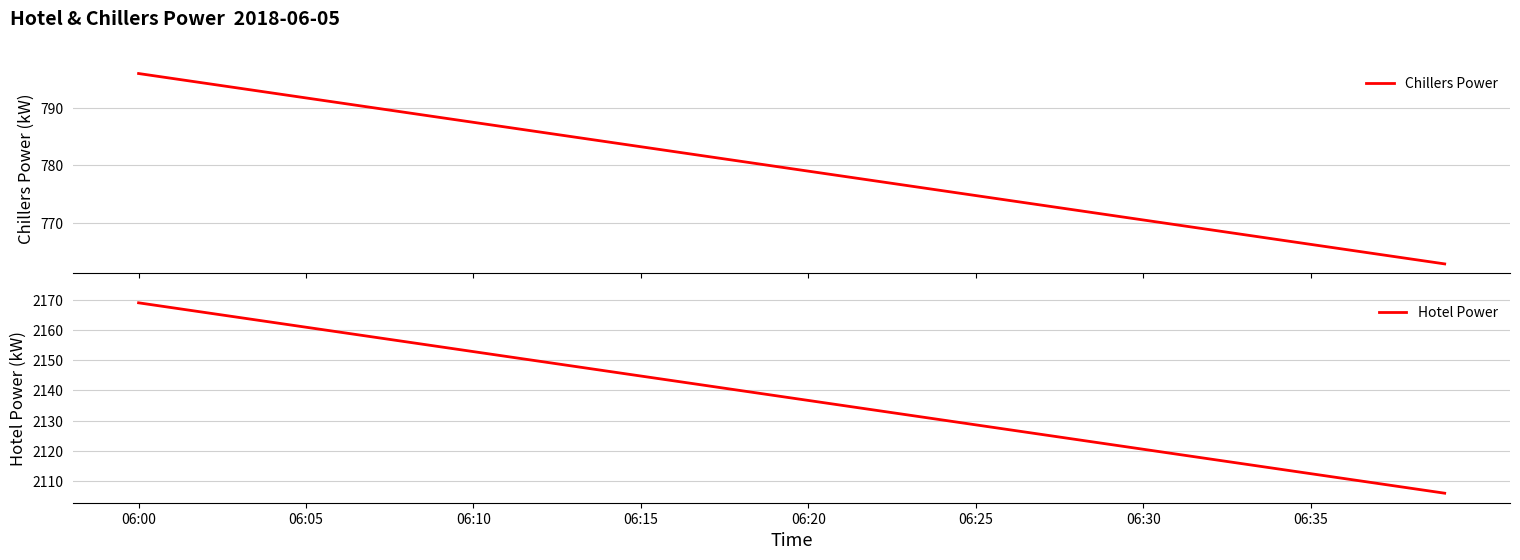

What is the average value of the Hotel Power series?

2137.5